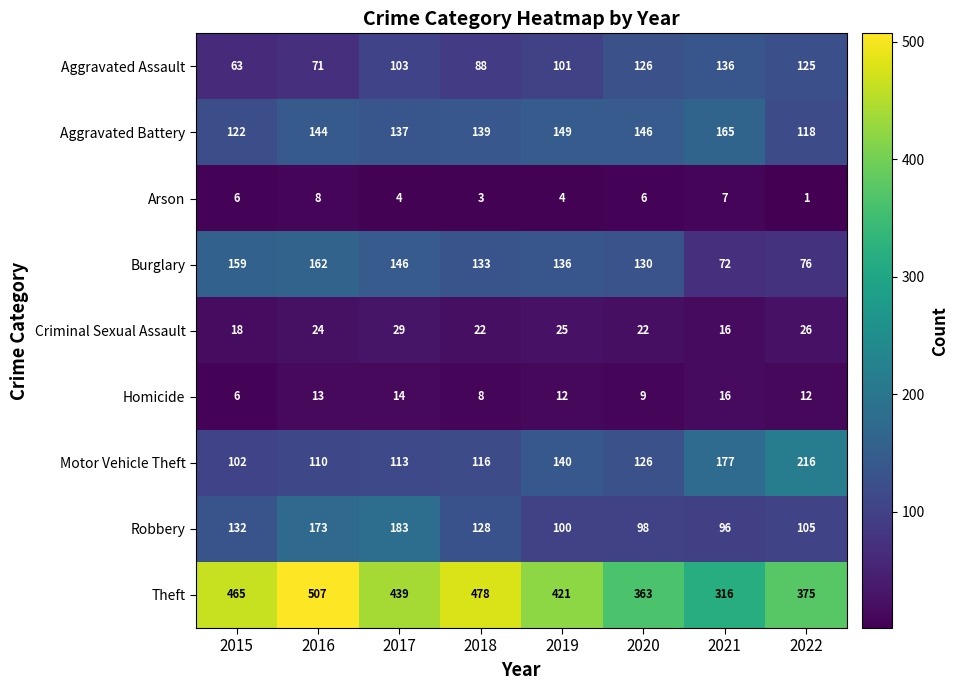

Is the value of Aggravated Assault at 2021 greater than the value of Criminal Sexual Assault at 2022?

Yes